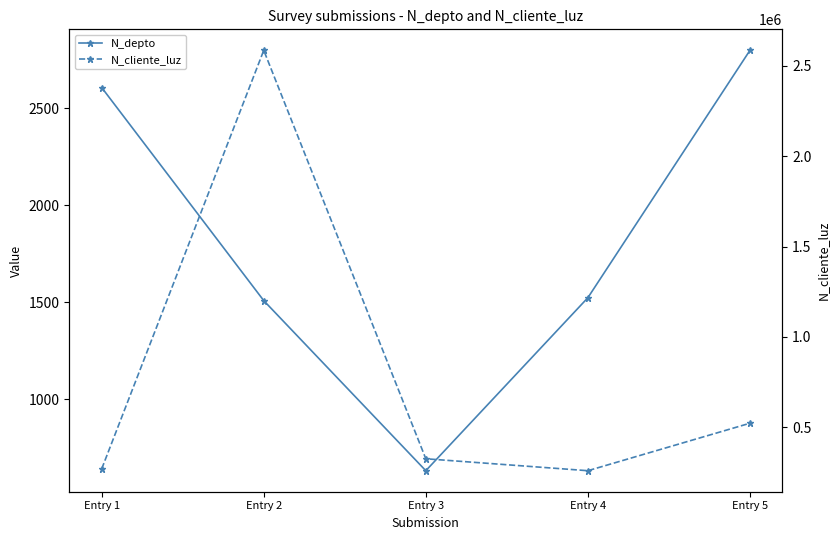

How many interior local valleys does the N_depto series have?

1